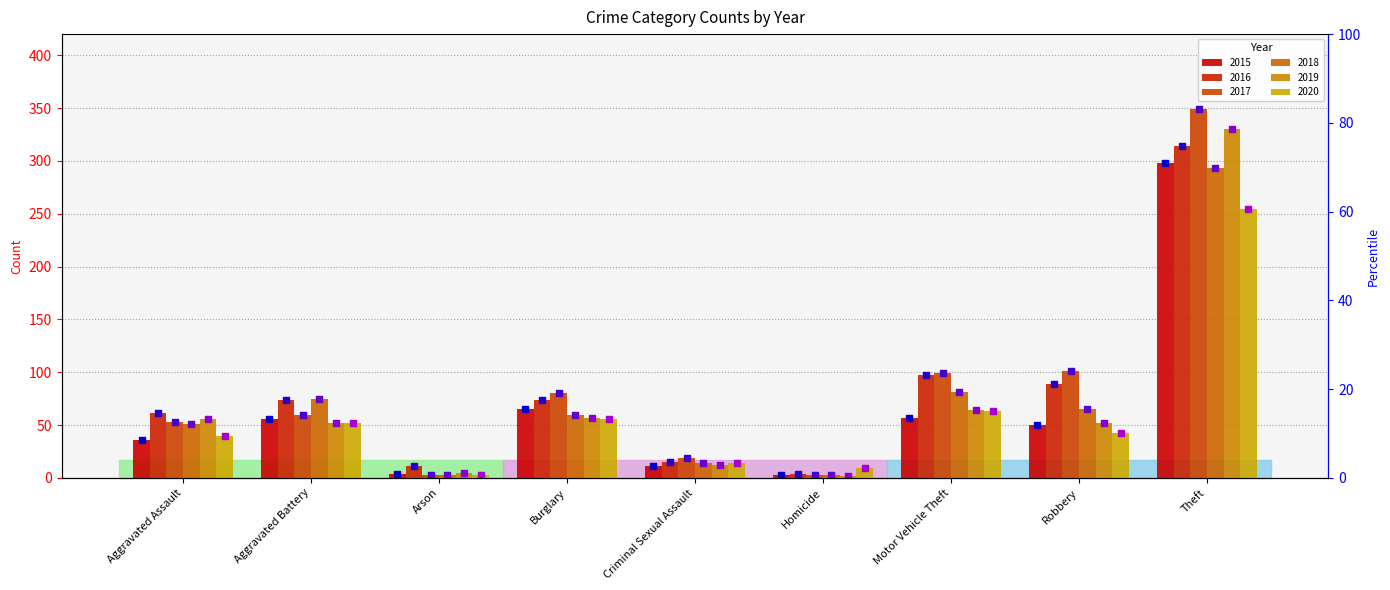

At which category is the sum across all series the highest?

Theft